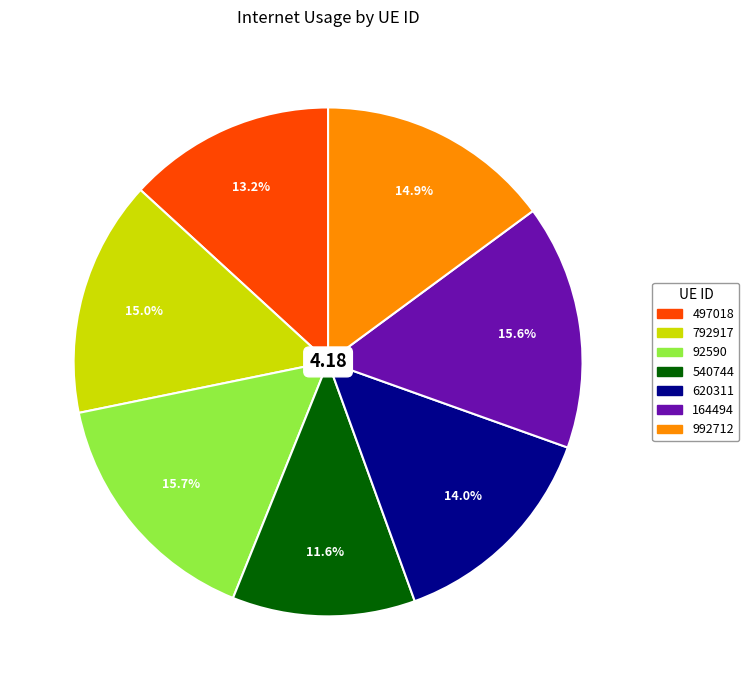

True or false: 620311 accounts for 14% of the total.

True